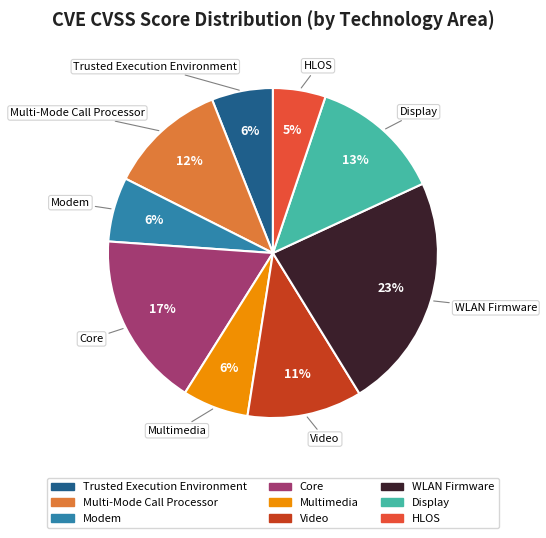

What percentage is the Multimedia slice, to the nearest percent?

6%